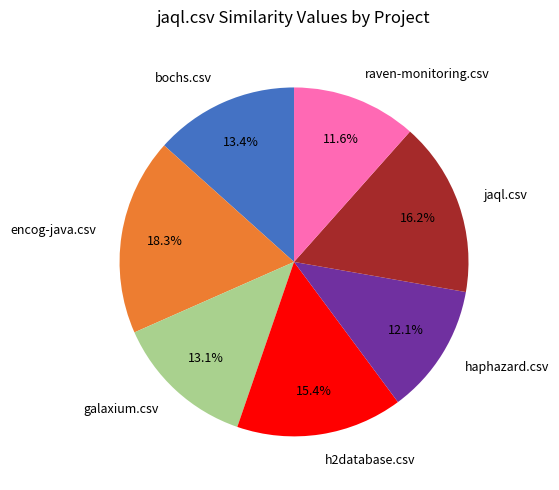

The encog-java.csv slice represents 18% of the pie. True or false?

True